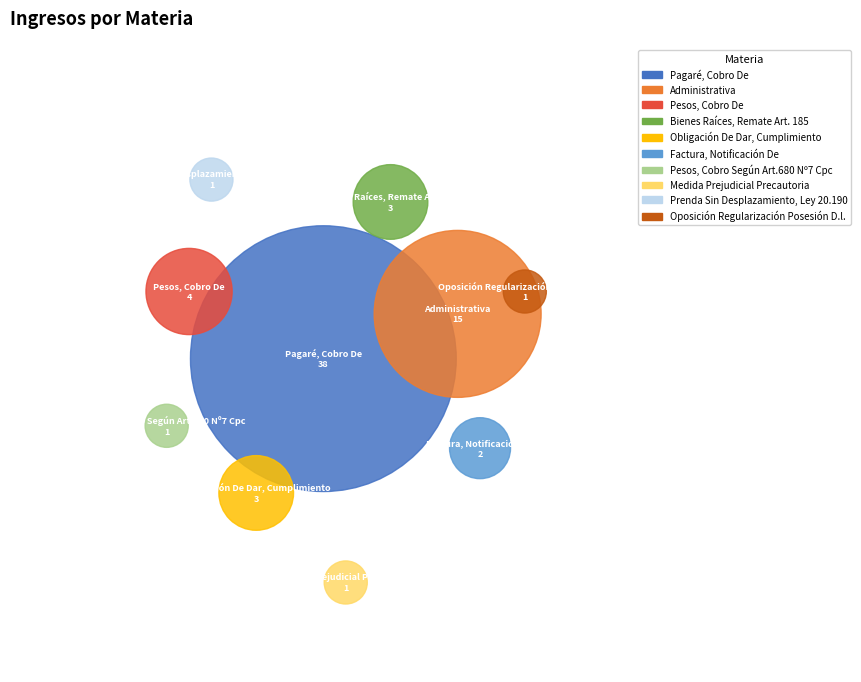

Approximately how many times larger is the value at Oposición Regularización Posesión D.l. compared to Factura, Notificación De?

0.5